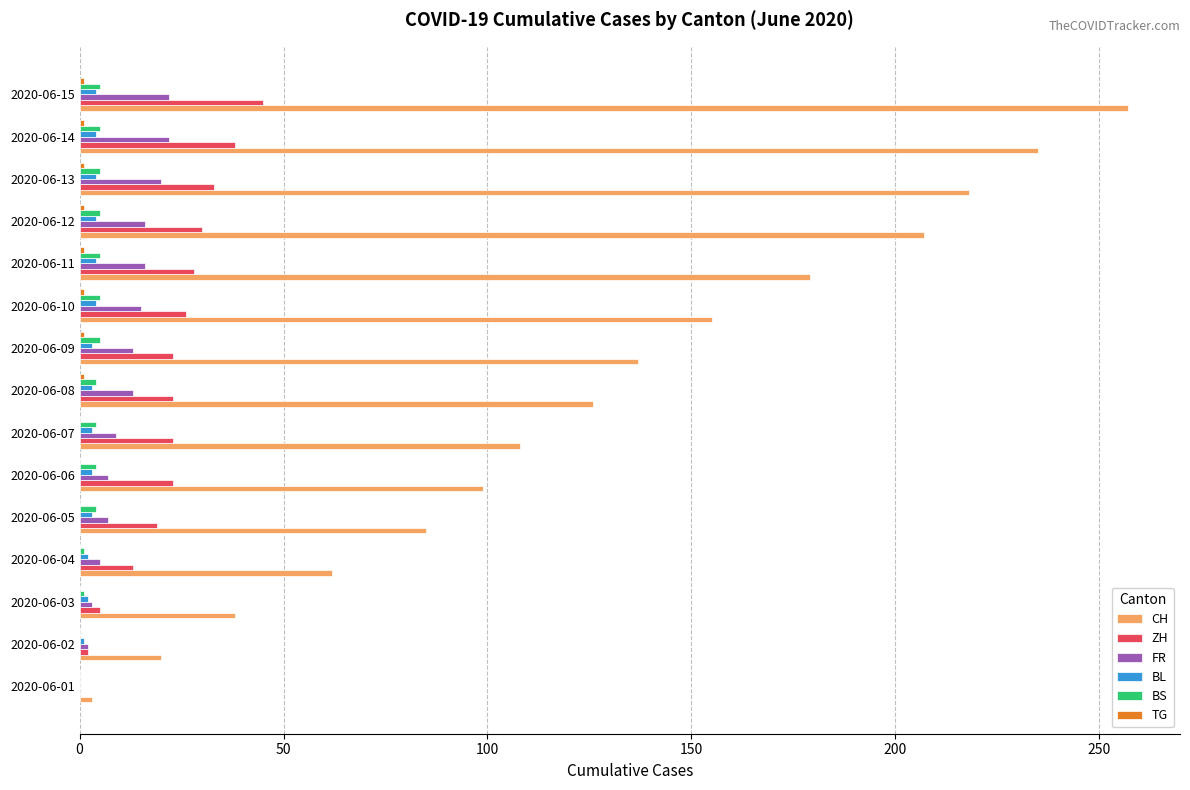

What is the sum of all BL values?

44